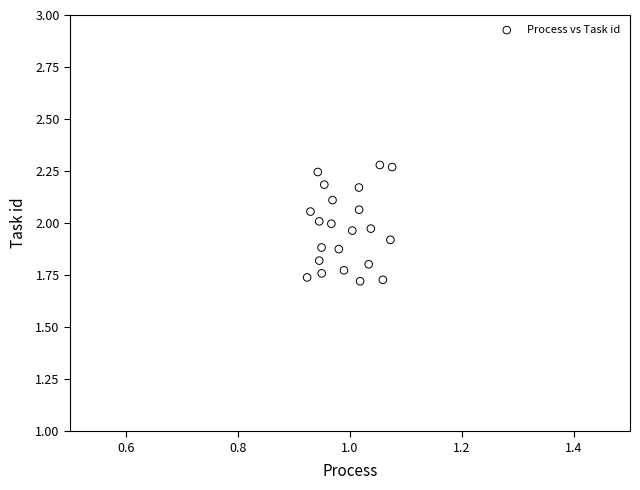

What is the range of Y values (max minus min)?

0.6